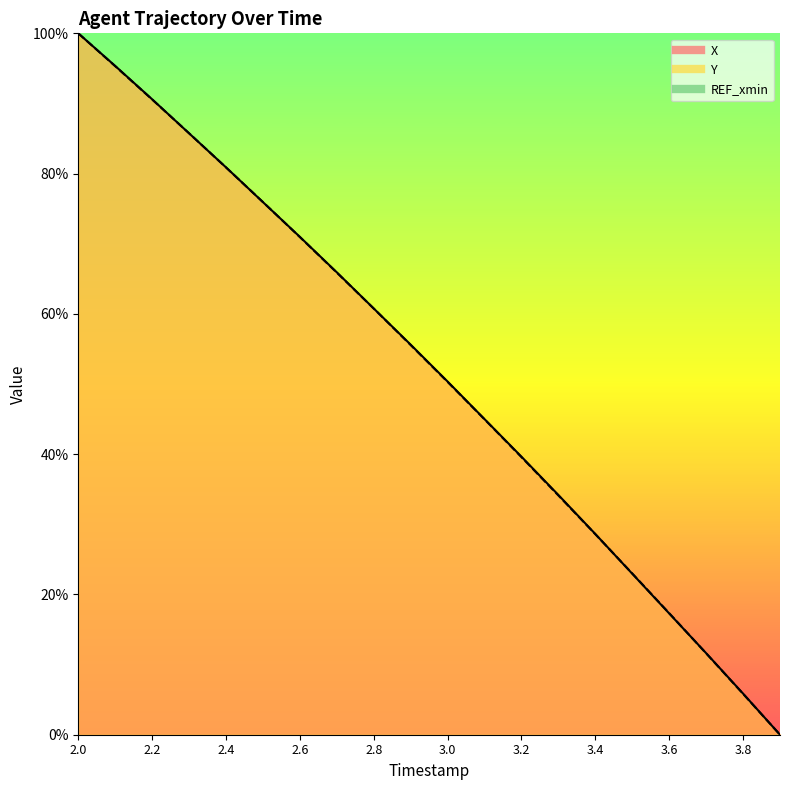

At which label does X first exceed 55?

2.0